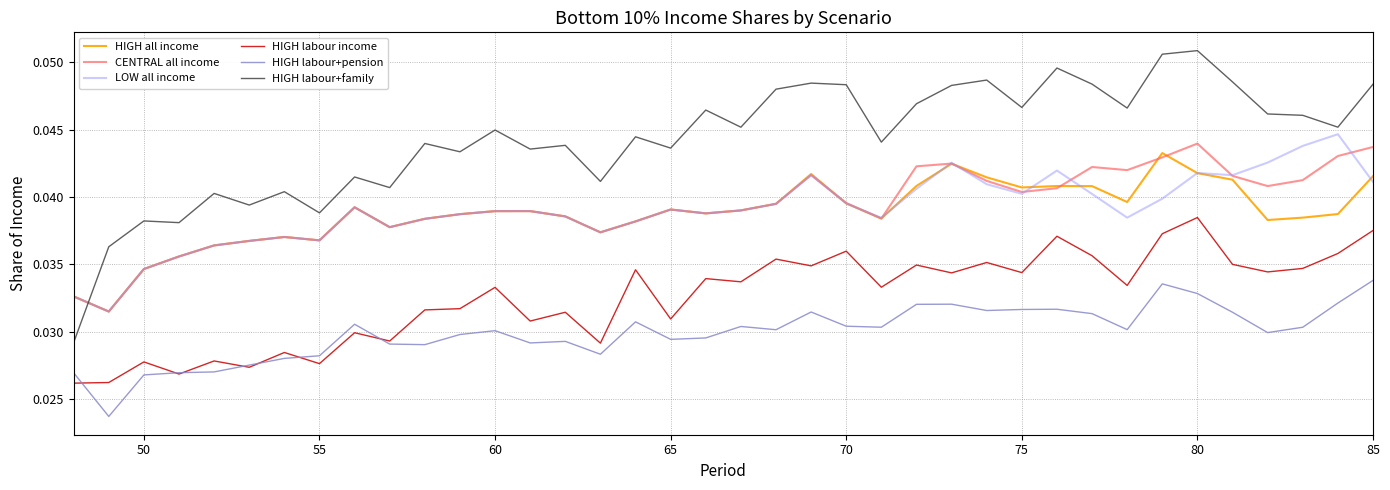

Which series has the largest total across all categories?

HIGH labour+family